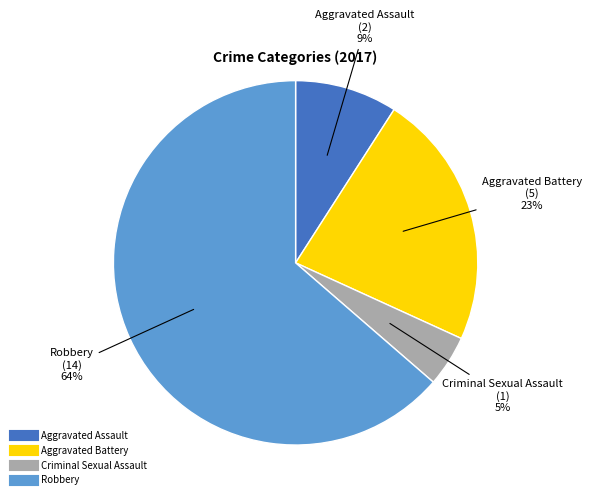

Rank the categories by value from lowest to highest.

Criminal Sexual Assault, Aggravated Assault, Aggravated Battery, Robbery